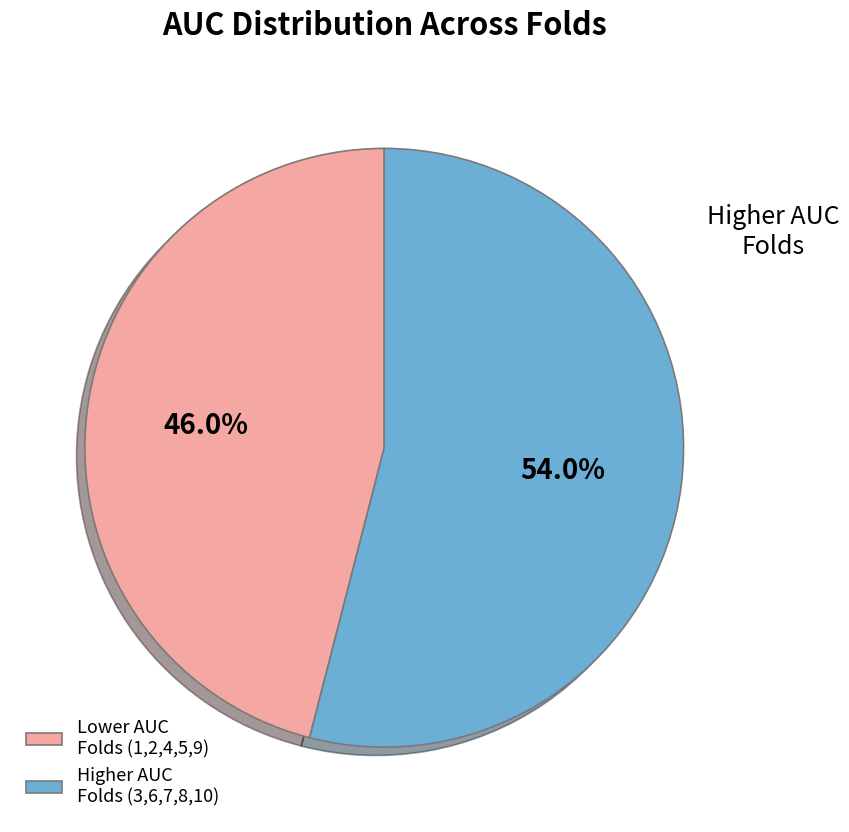

Does Lower AUC Folds (1,2,4,5,9) represent more than half of the total?

No